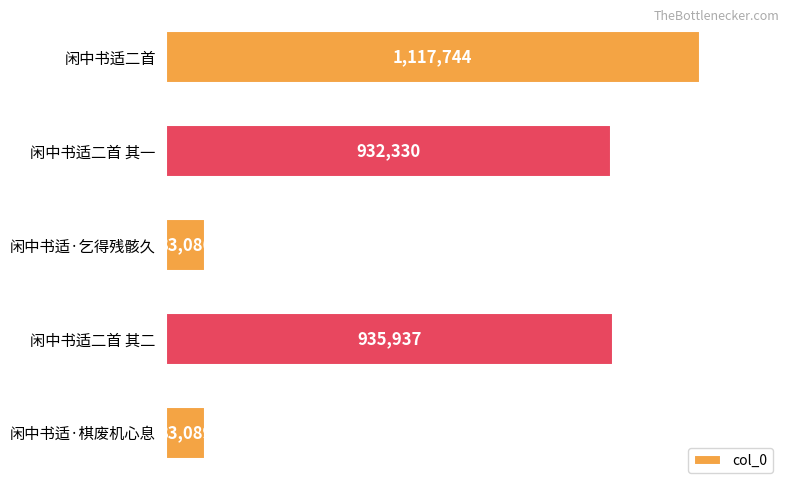

How many distinct data groups are displayed?

1